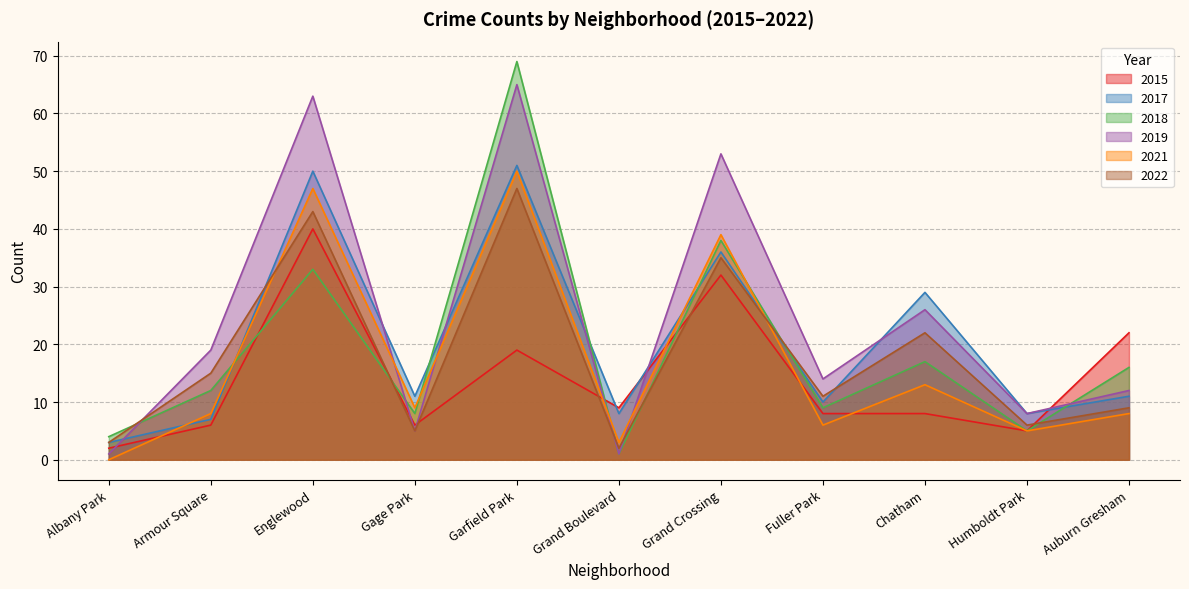

Rank the series at Humboldt Park from highest to lowest value.

2017, 2019, 2022, 2018, 2021, 2015